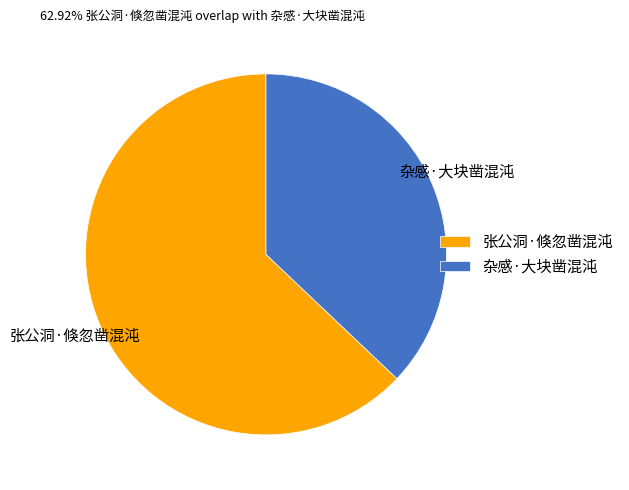

Which slice represents more than half of the pie?

张公洞·倏忽凿混沌